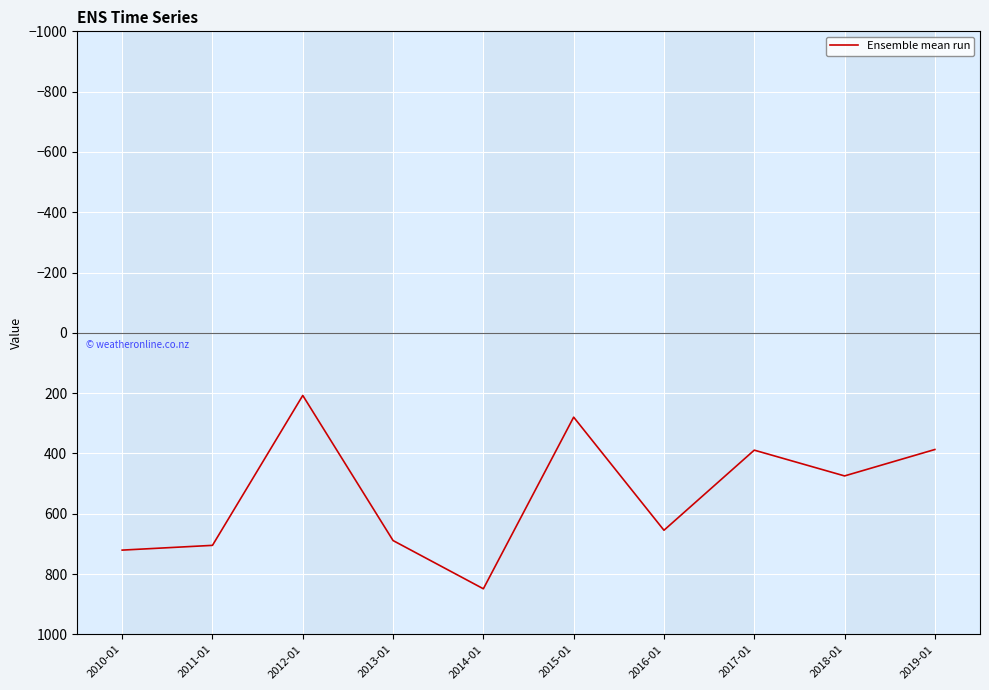

What value does the data have at 2011-01?

705.0